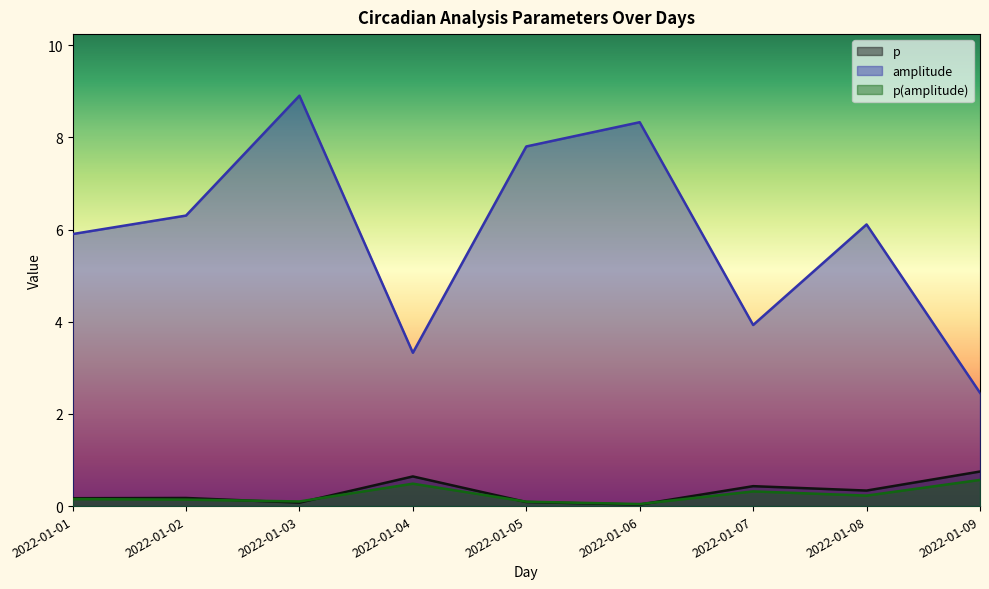

What is the total value across all series at 2022-01-06?

8.4